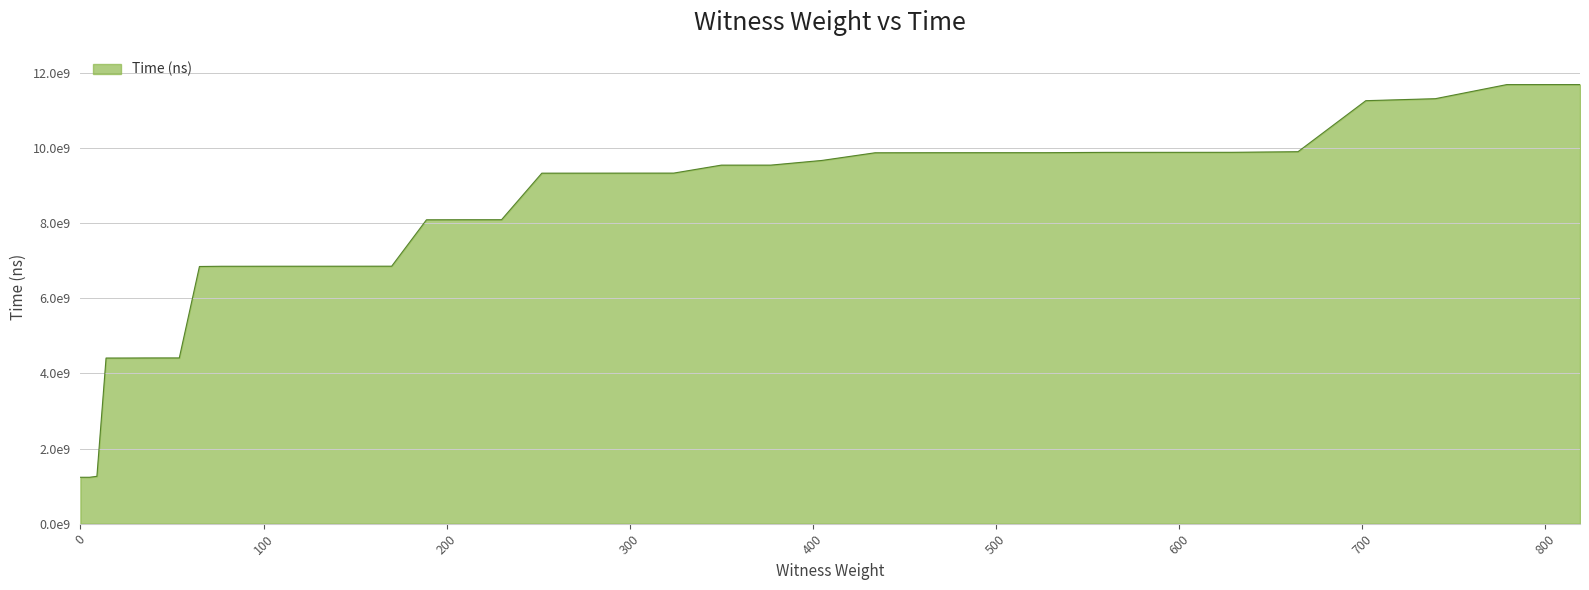

Does the chart display data point markers on the line(s)?

No